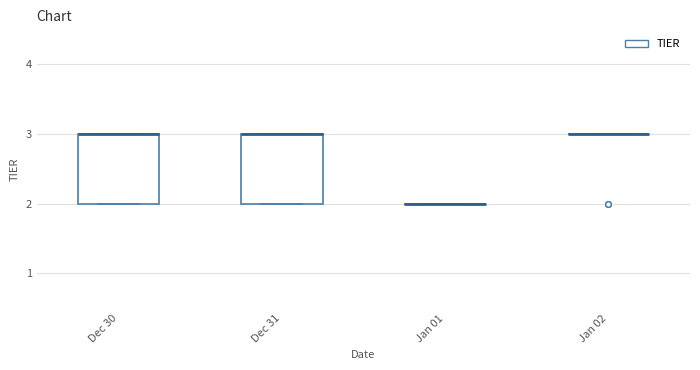

Reading left to right, read every box against the y-axis: the position of its median line, the range the box covers, and the ends of its whiskers. The values are not printed on the chart, so give them approximately, as read against the axis.

Dec 30: median 3 (drawn on the box's upper edge), box 2 to 3, whiskers 2 to 3
Dec 31: median 3 (drawn on the box's upper edge), box 2 to 3, whiskers 2 to 3
Jan 01: box collapsed to a line at 2, whiskers 2 to 2
Jan 02: box collapsed to a line at 3, whiskers 3 to 3